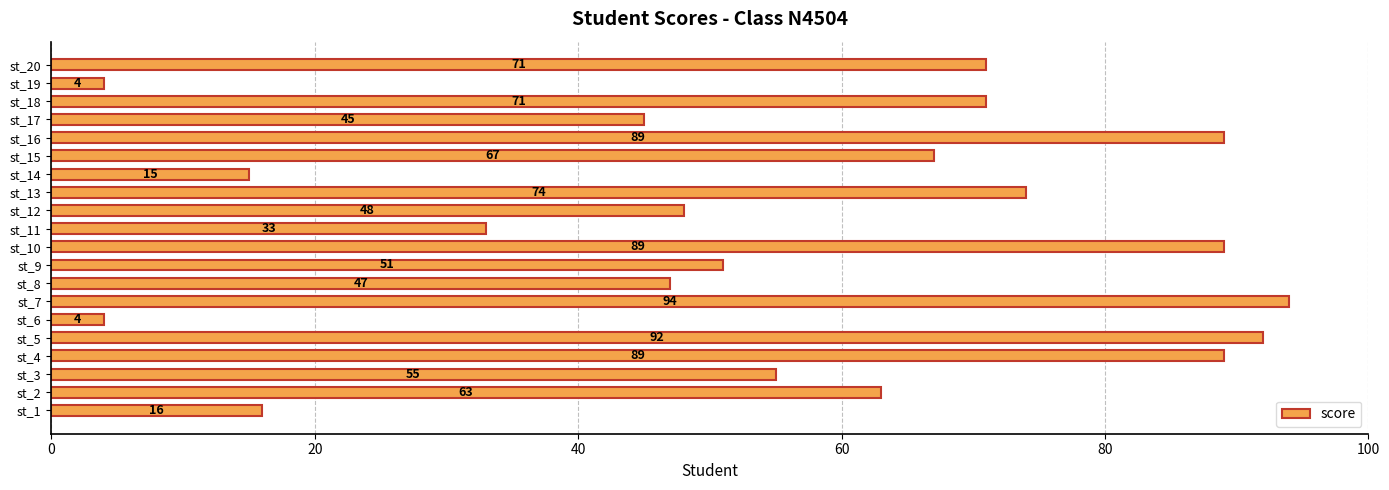

At which category does the chart reach its peak across all series?

st_7